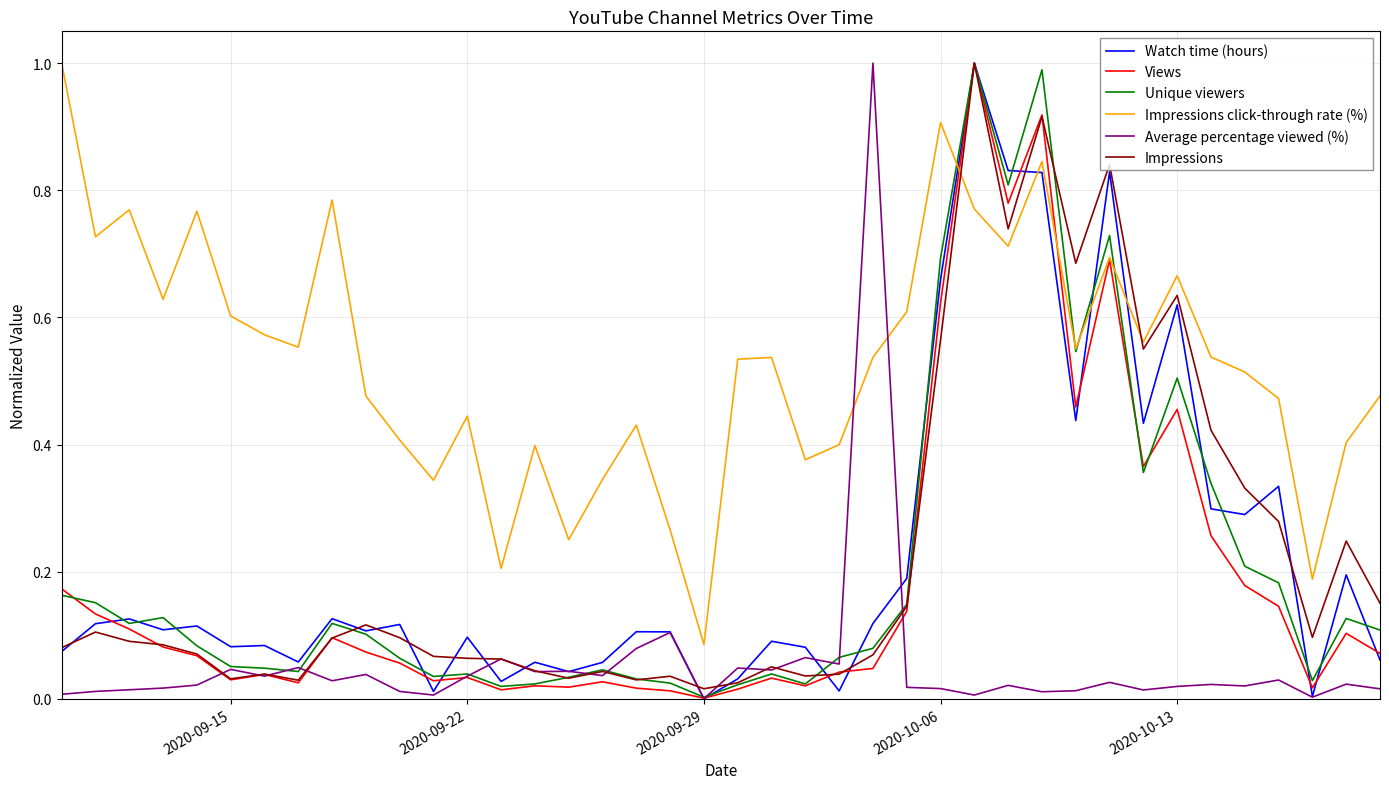

Which series has the largest total across all categories?

Impressions click-through rate (%)